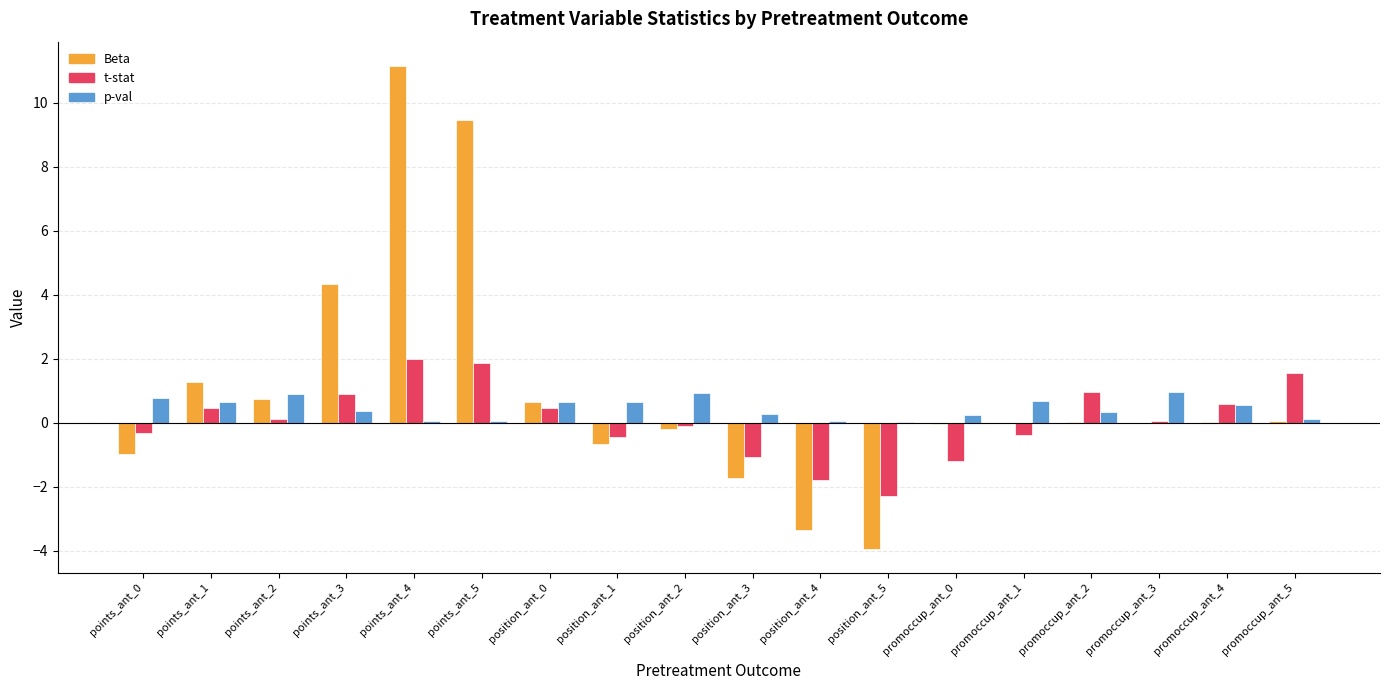

What are all the series names shown in the legend?

Beta, t-stat, p-val